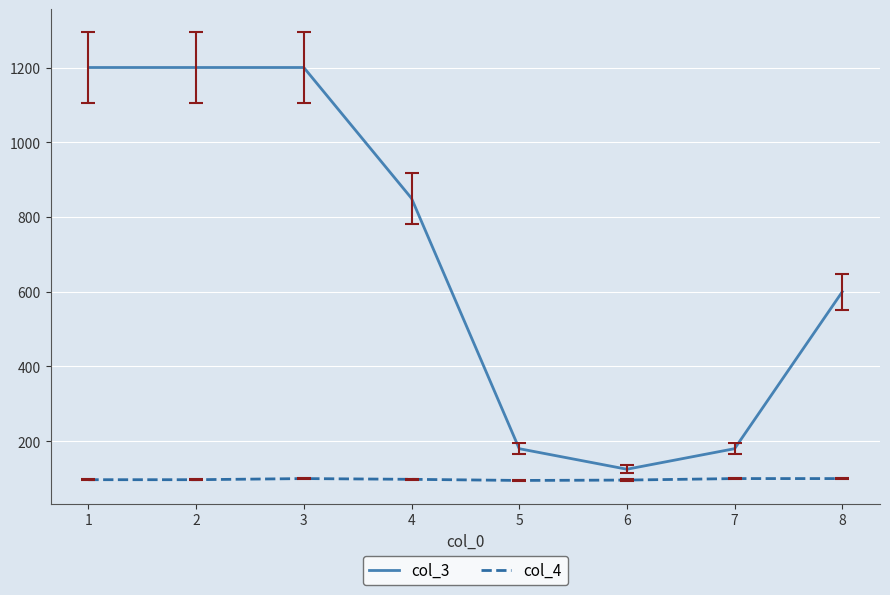

True or false: col_4 has more than 0 points higher than both neighbors.

True